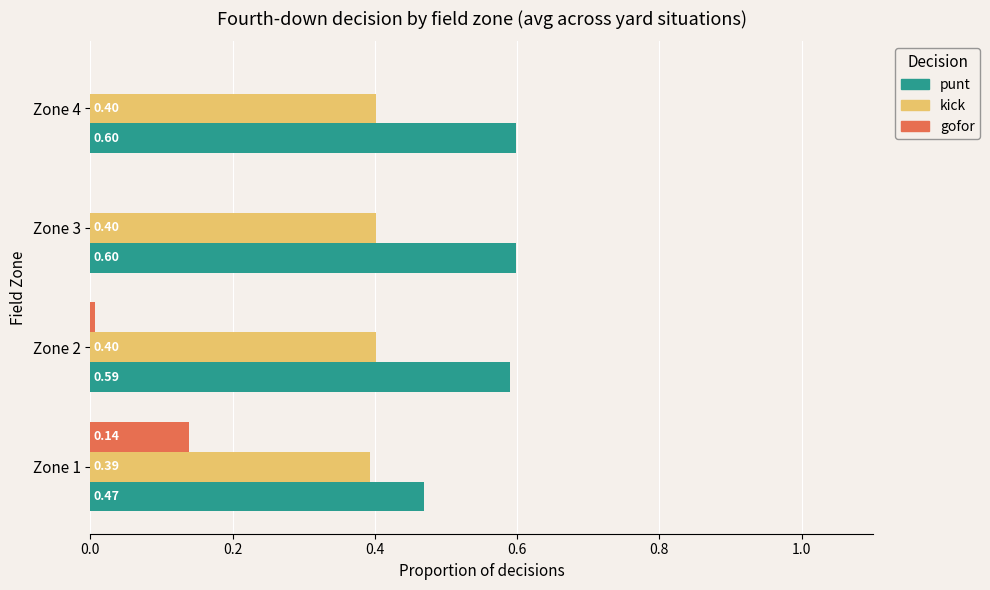

Which series has the largest range (max minus min)?

gofor